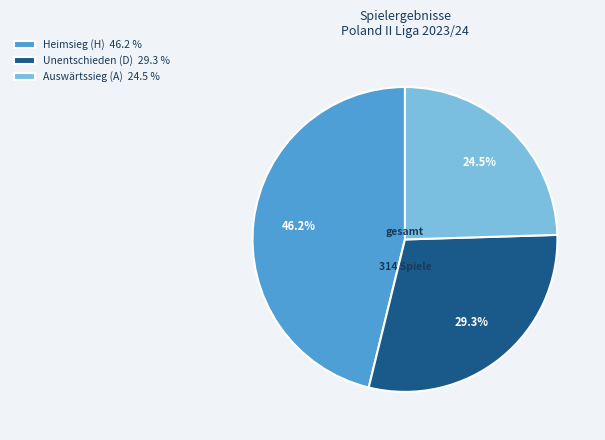

Does Unentschieden (D) 29.3 % account for over 50% of the chart?

No